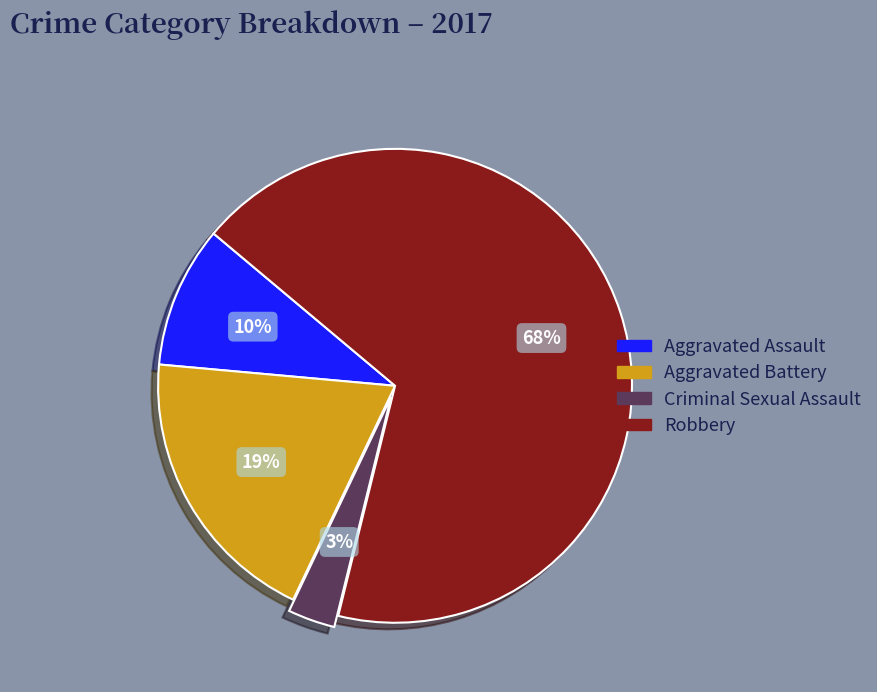

To the nearest percent, what is the difference between the Aggravated Assault and Robbery slice percentages?

58%